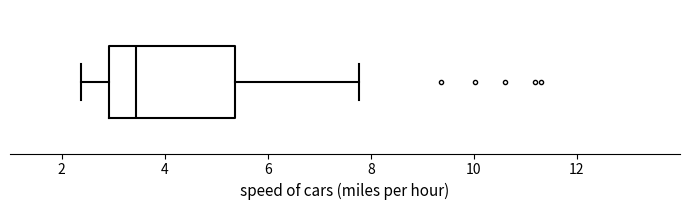

Transcribe this box plot: give where the median line is, the range the box spans, and where the two whiskers end, as read against the x-axis. The values are not printed on the chart, so give them approximately, as read against the axis.

median 3.4, box 3.0 to 5.4, whiskers 2.4 to 7.8